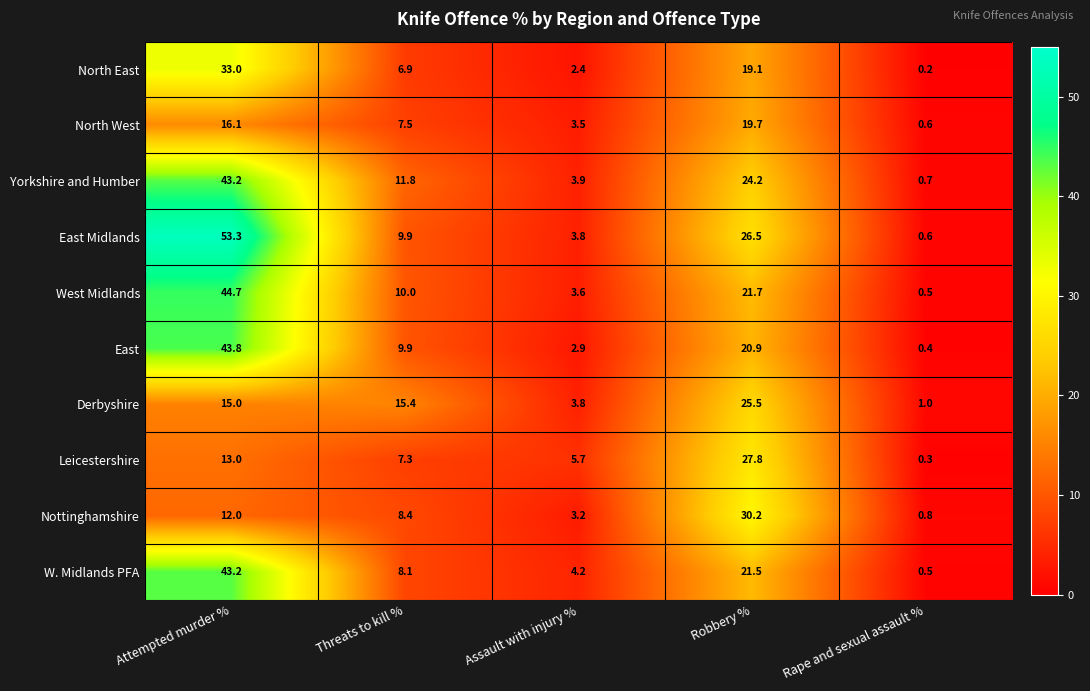

List the labels in order of North East value, smallest first.

Rape and sexual assault %, Assault with injury %, Threats to kill %, Robbery %, Attempted murder %